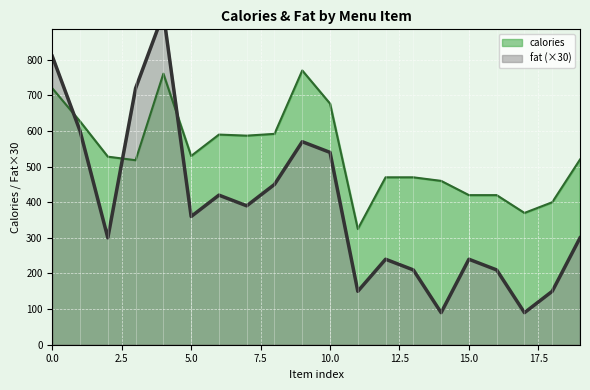

How many interior local peaks does the fat series have?

5